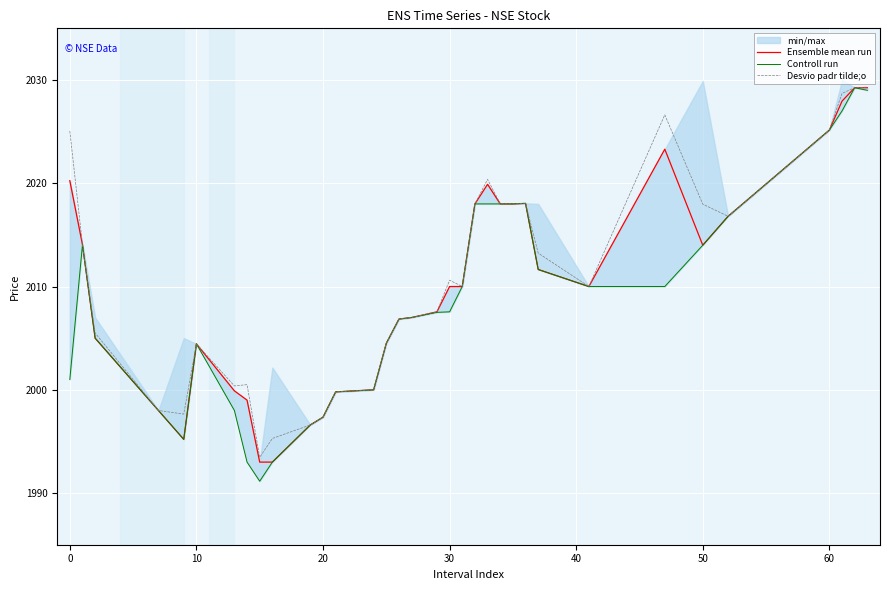

True or false: Desvio padr tilde;o has a value of 2890.3 at 20.

False